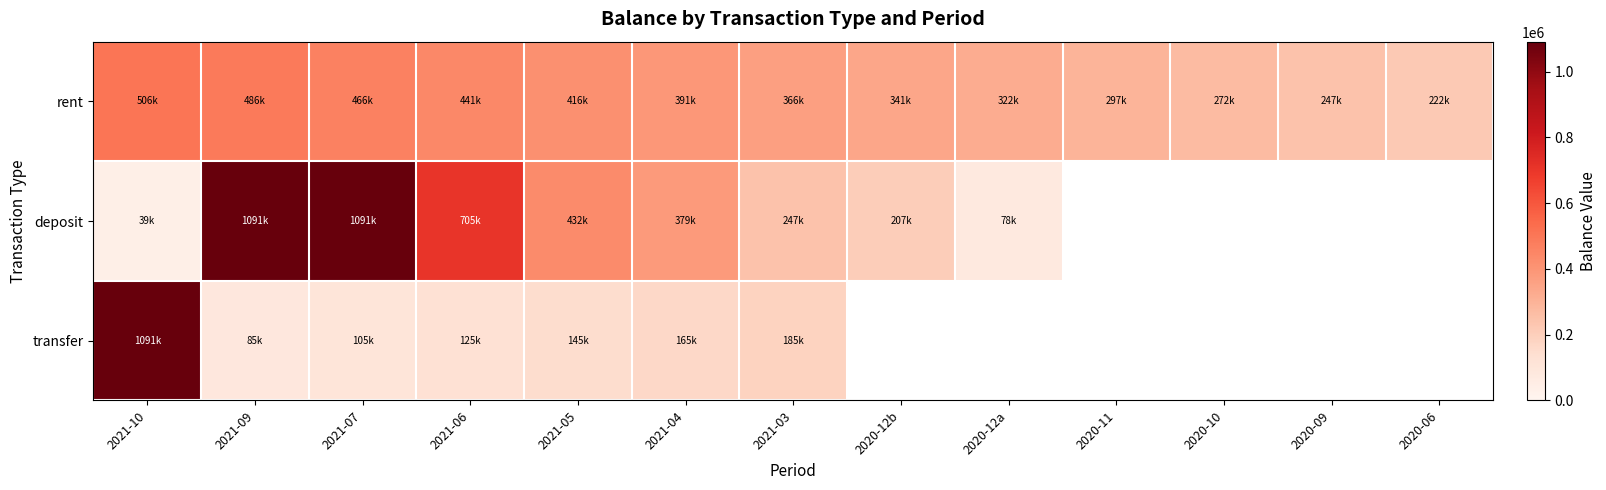

Is it true that transfer equals 165314.5 at 2021-04?

True